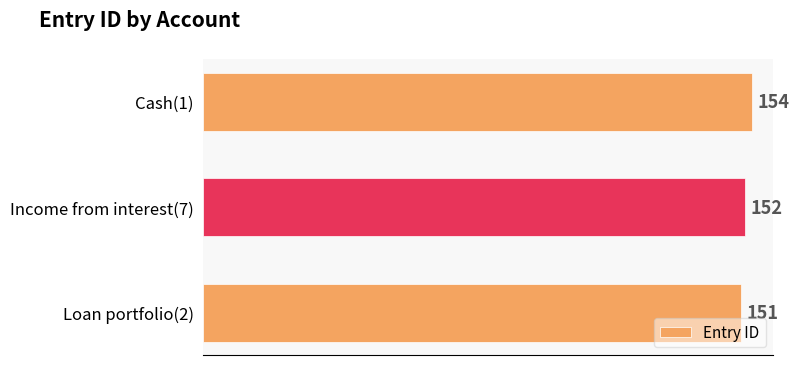

Count the values in the range 151 to 154.

3